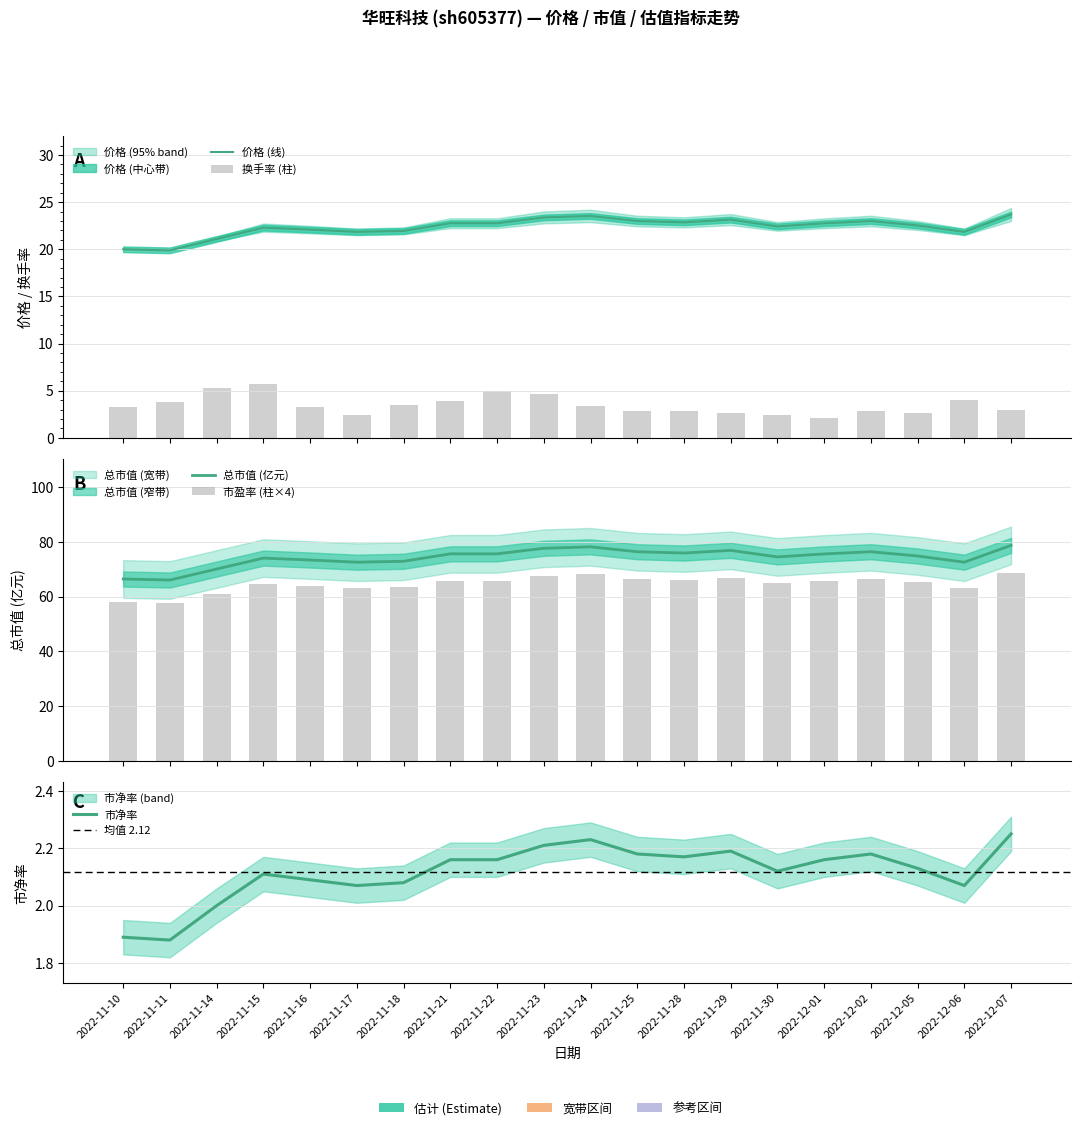

What is the average value of the 换手率 series?

3.5